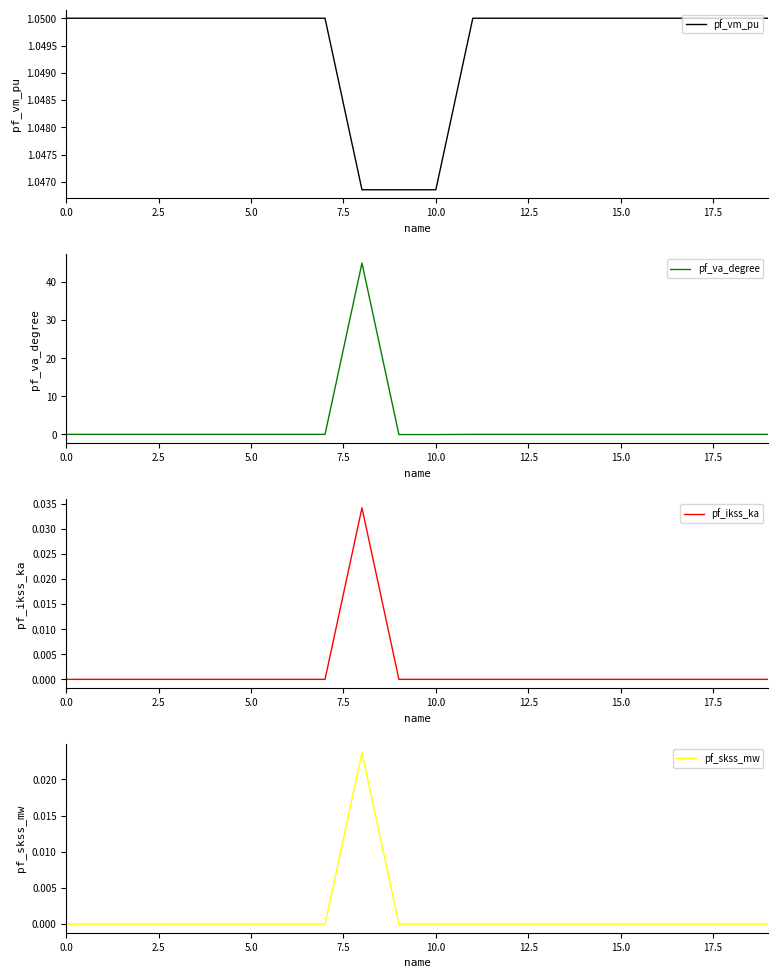

How many data points does each series have?

20